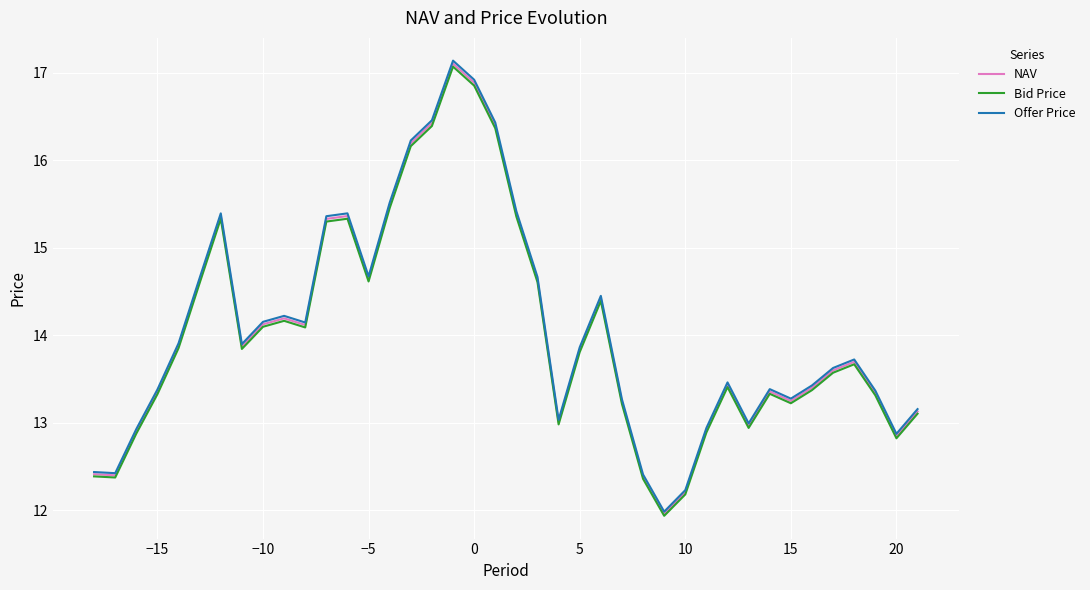

What is the sum of all NAV values?

562.1